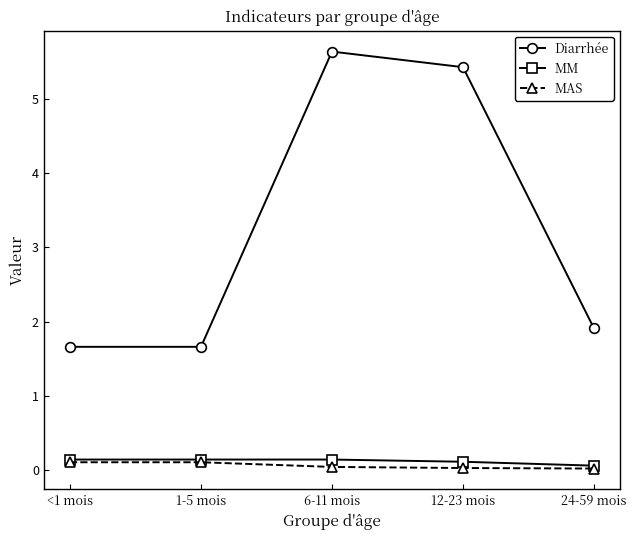

Is it true that MM equals 0.1 at 1-5 mois?

True